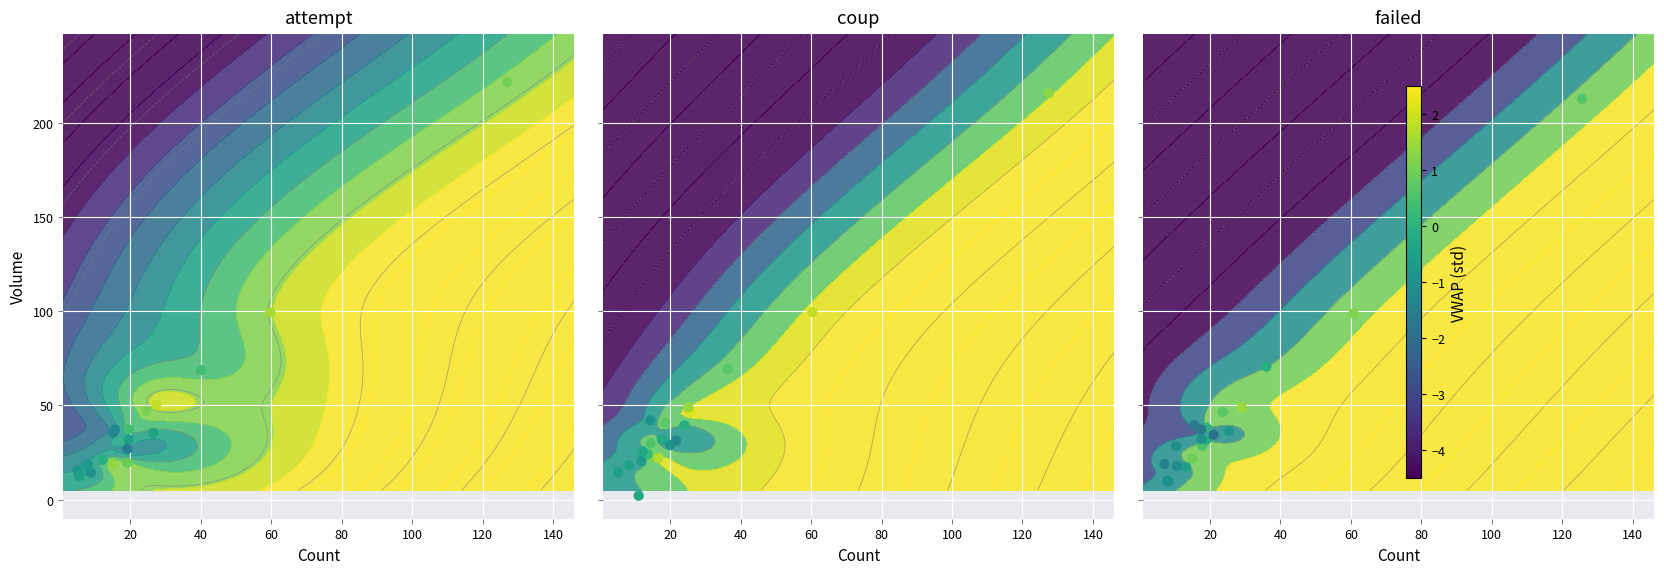

What is the sum of all failed values?

879.7